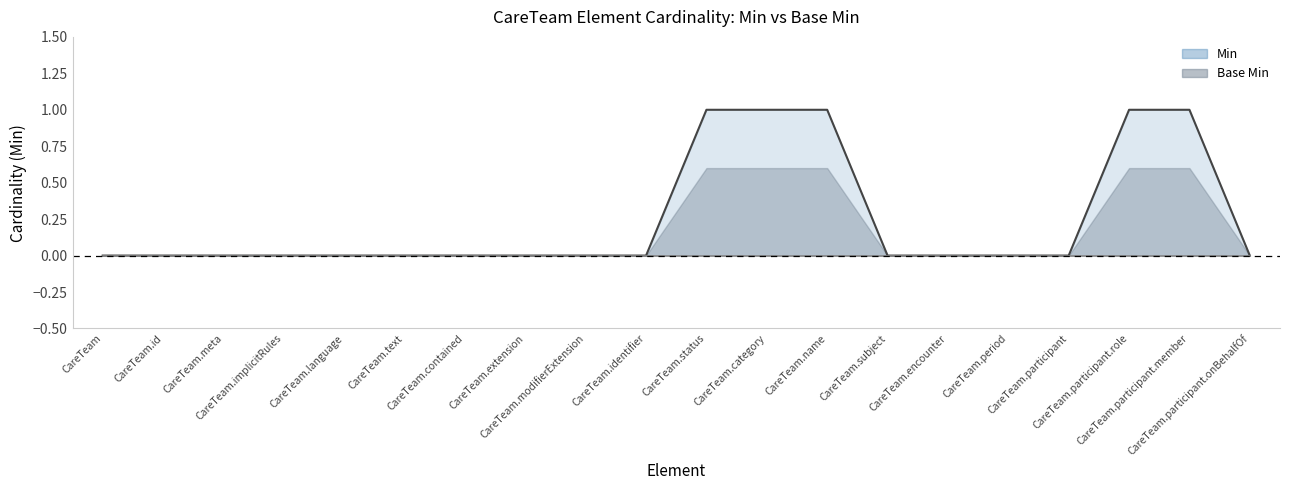

True or false: Base Min (line) and Min (line) cross at least once.

False